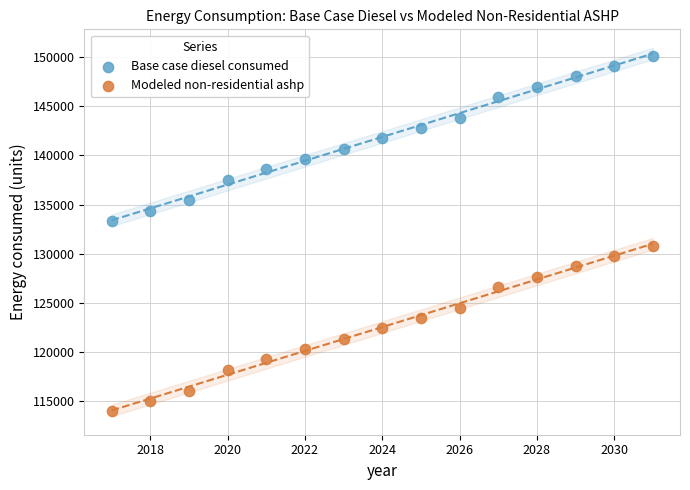

What is the X range (max minus min) for the scatter plot?

14.0